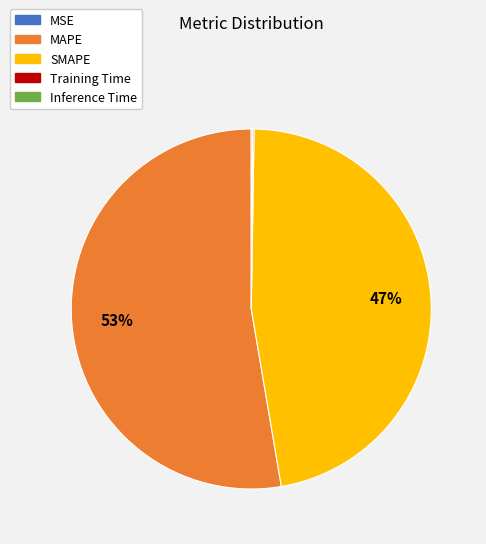

True or false: SMAPE accounts for 47% of the total.

True